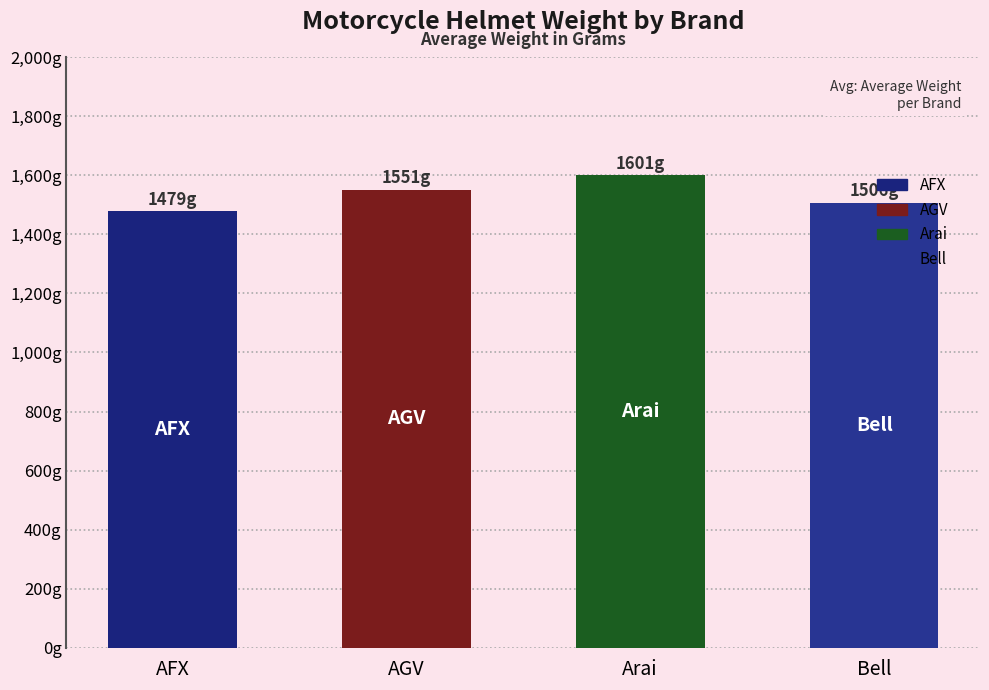

What is the change in value from AFX to AGV?

+71.8